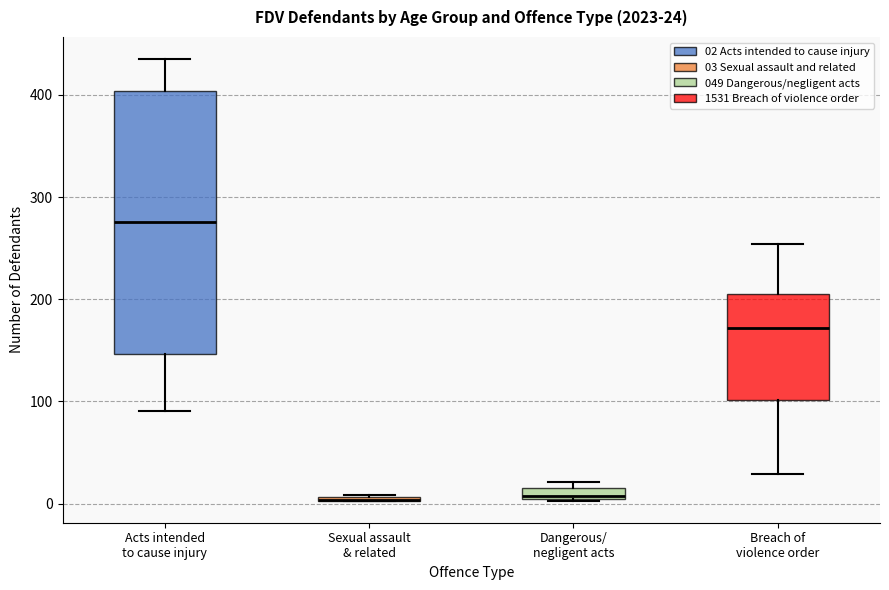

Comparing the boxes themselves (not the whiskers), which one is the tallest?

Acts intended to cause injury